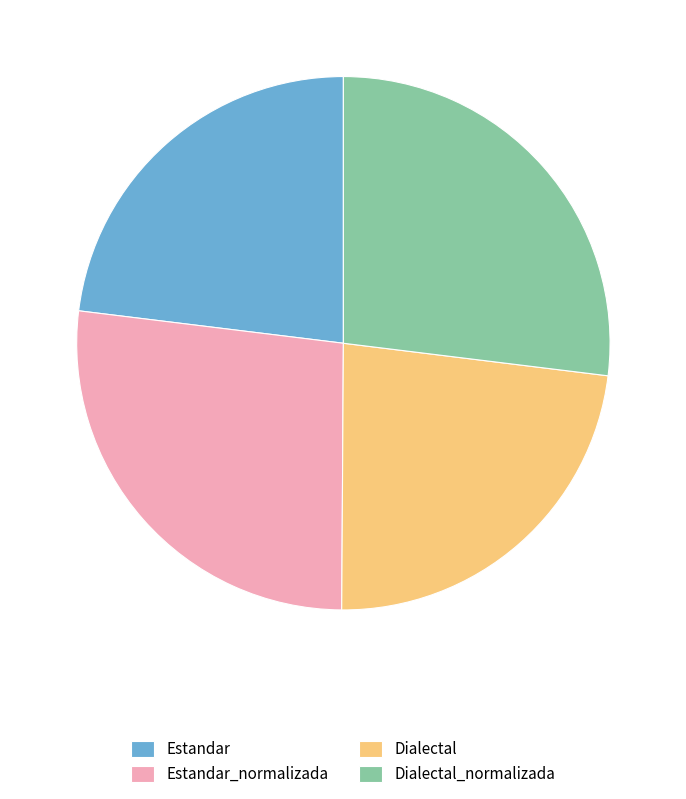

Is there any slice that represents more than half of the pie?

No